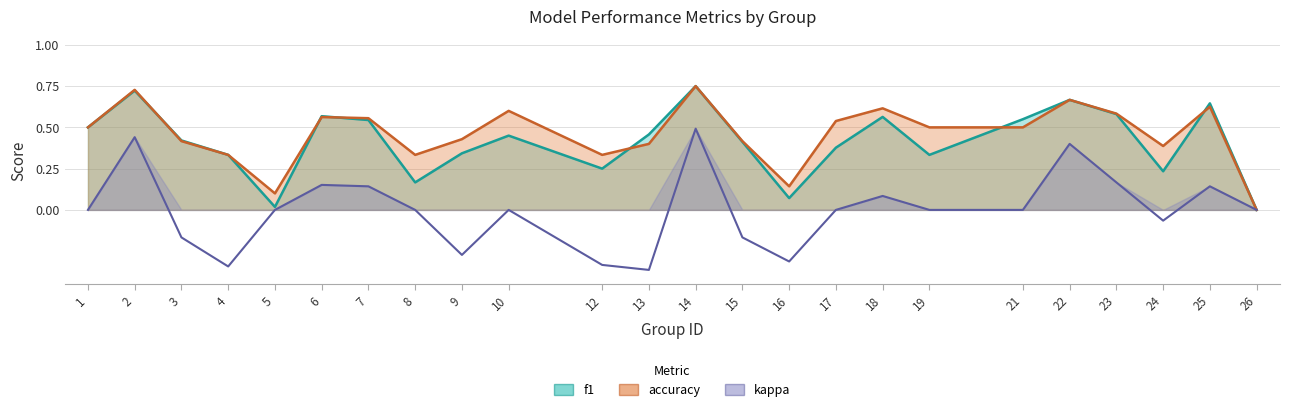

Count the number of data series in this chart.

3